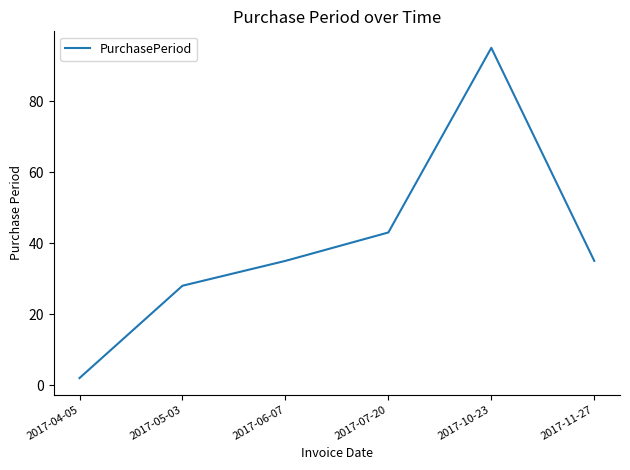

What is the greatest value displayed?

95